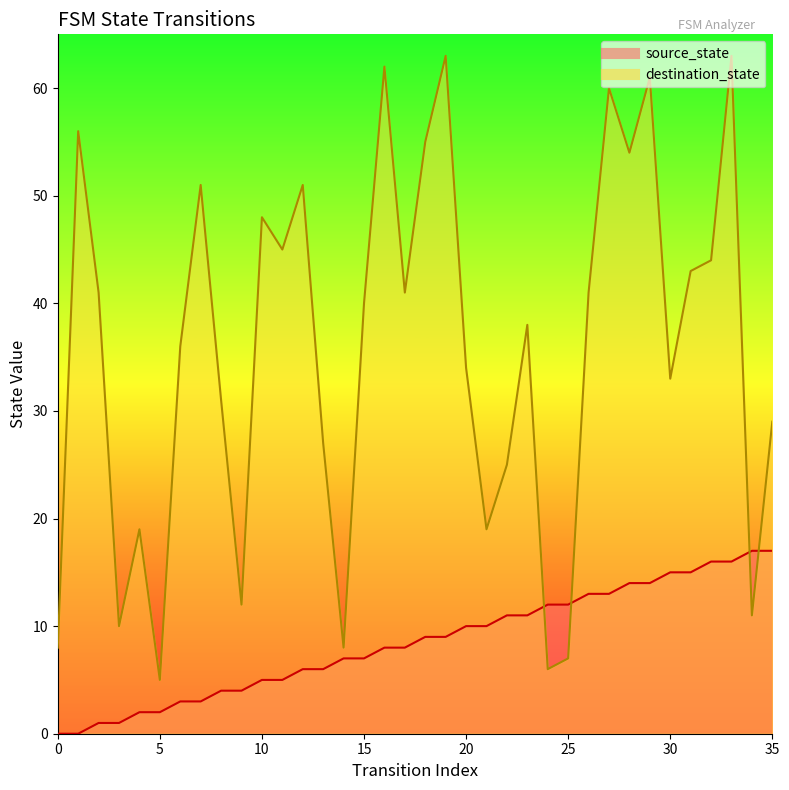

At which label does destination_state first exceed 40?

1